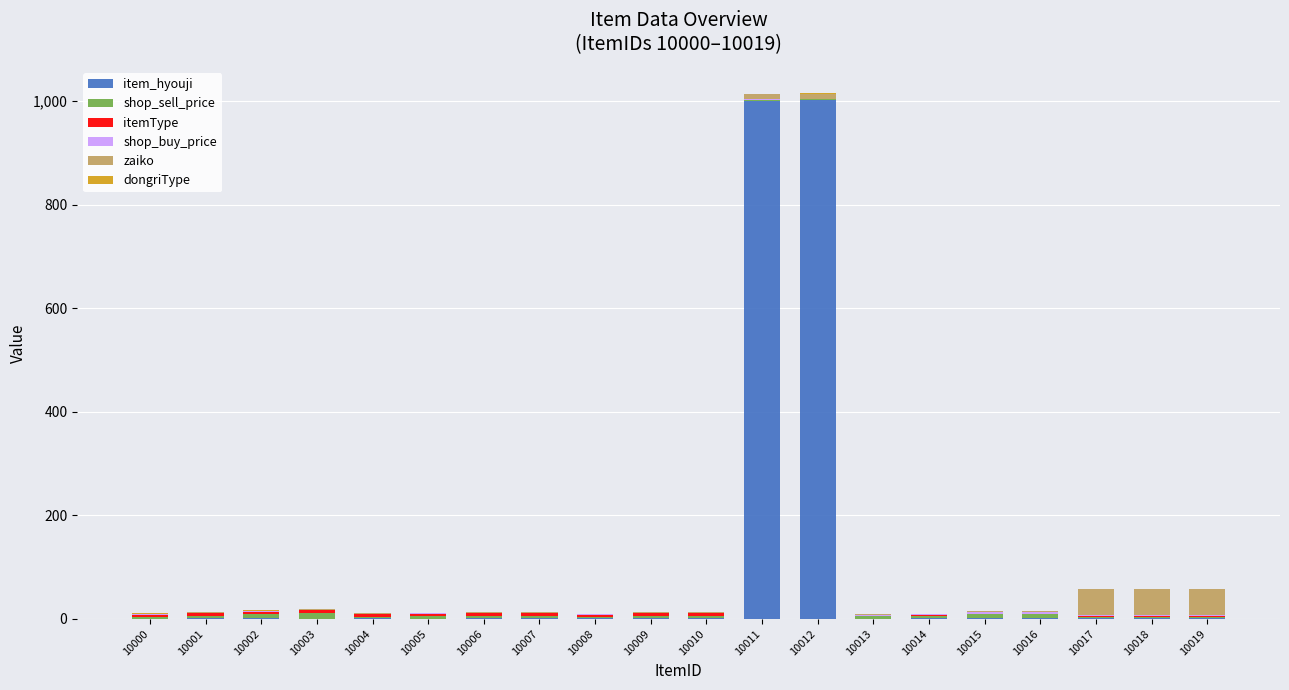

Are the bars grouped side by side (vs. stacked)?

No